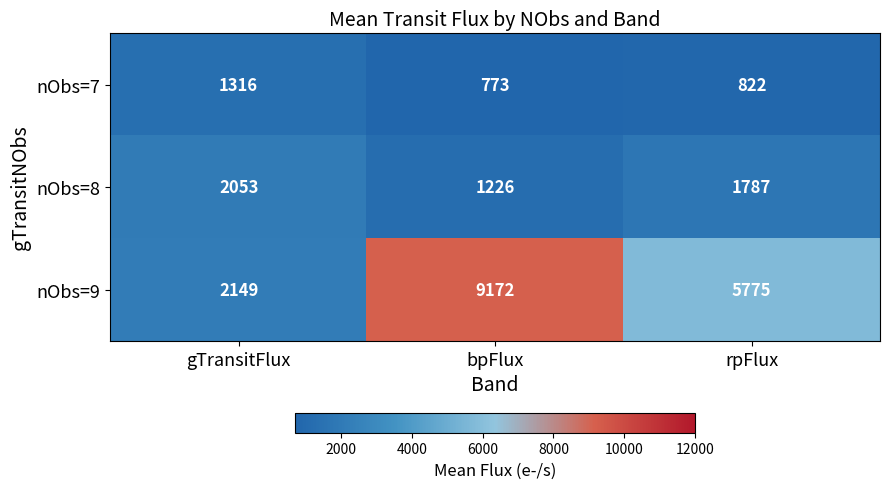

What is the difference between the highest and lowest values at rpFlux?

4953